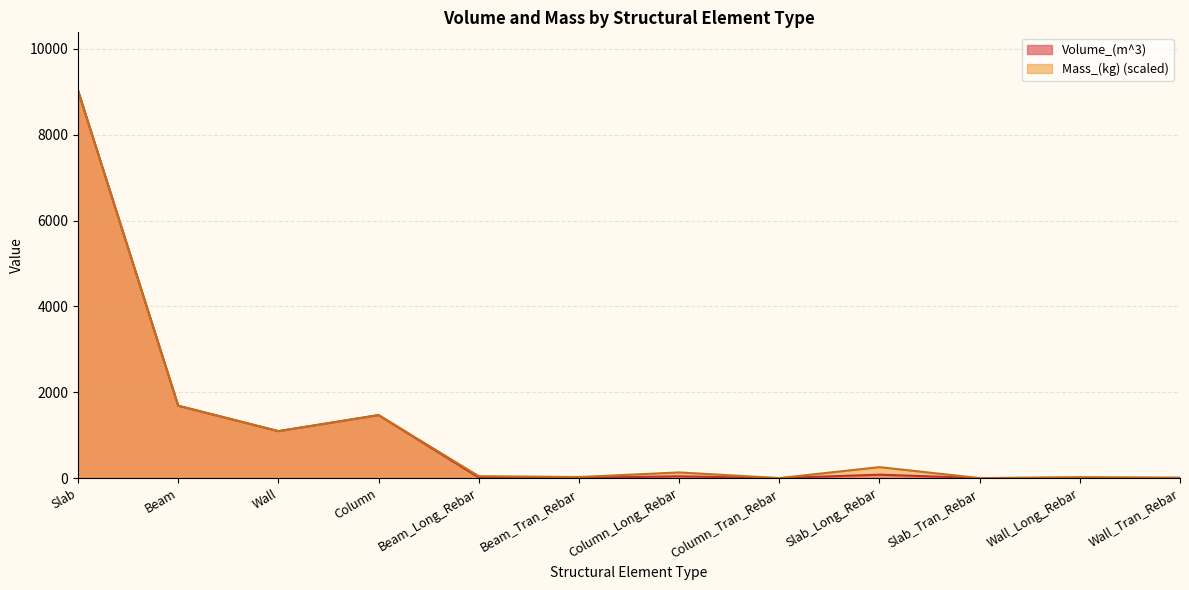

Does the chart have visible grid lines?

Yes